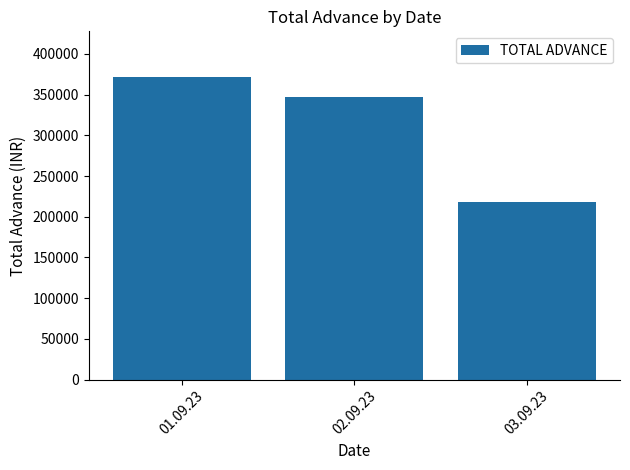

What is the sum of the values at 02.09.23 and 03.09.23?

565500